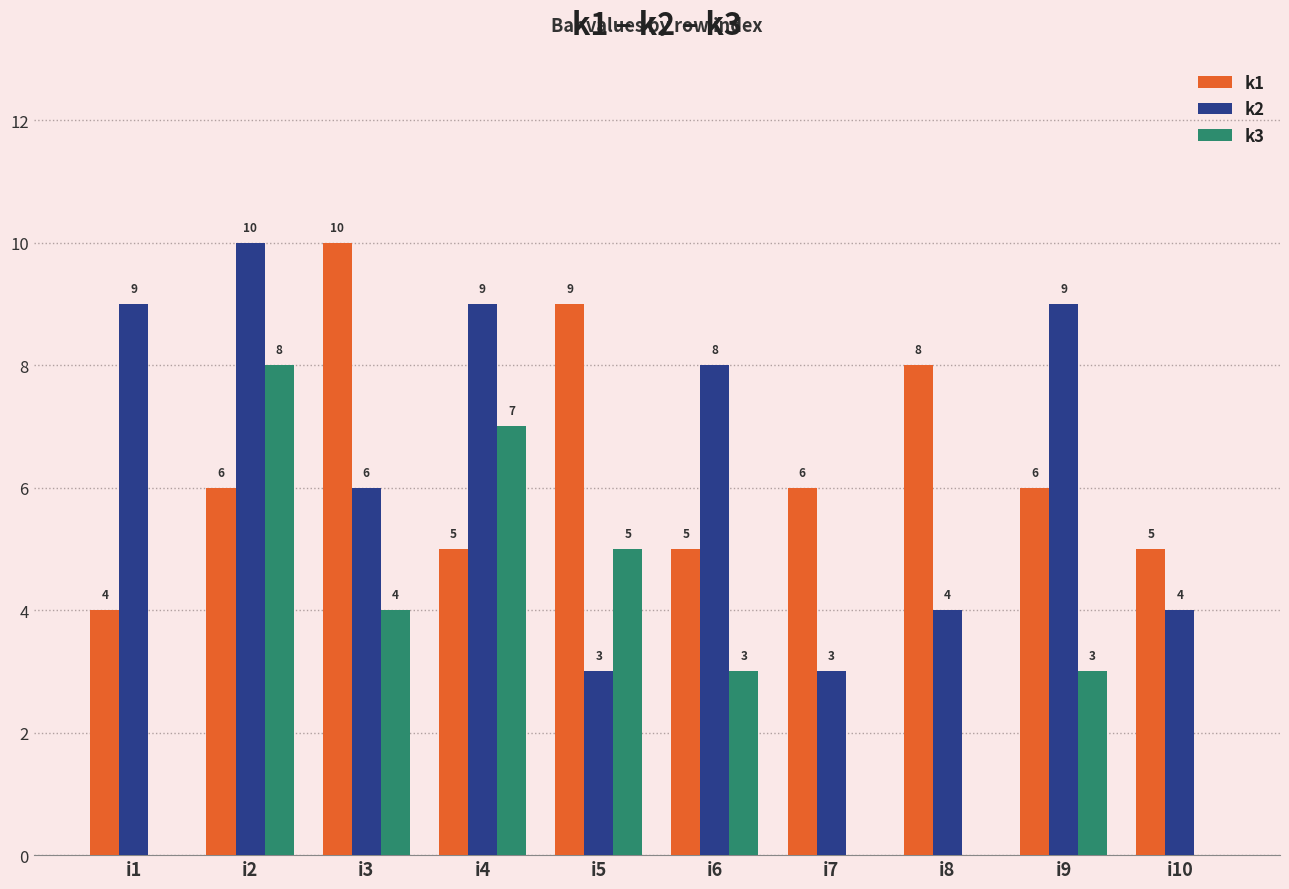

Is it true that k3 equals 5 at i5?

True